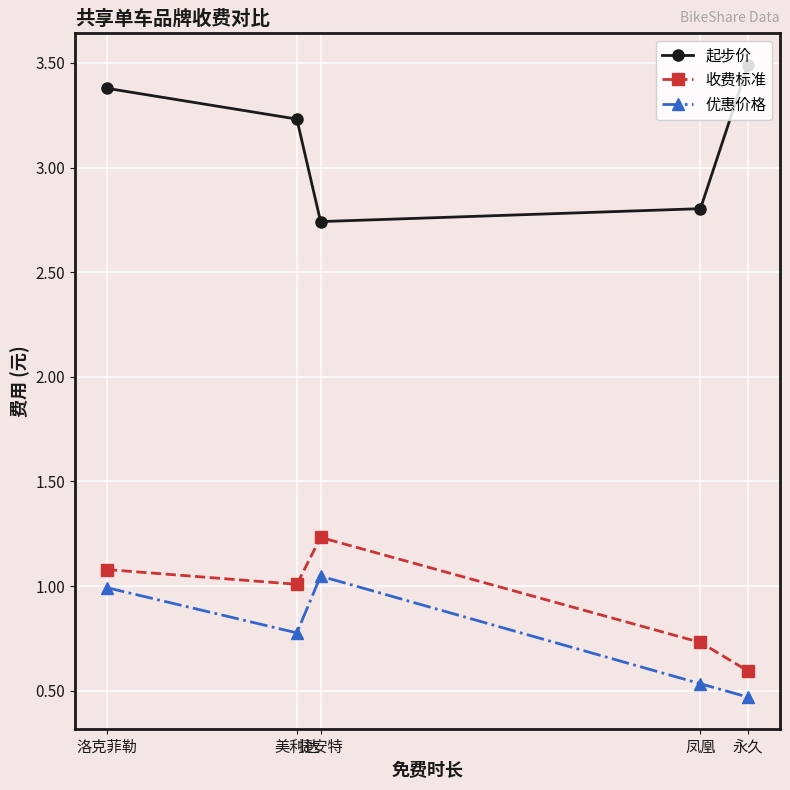

Which label corresponds to the smallest value in the chart?

永久